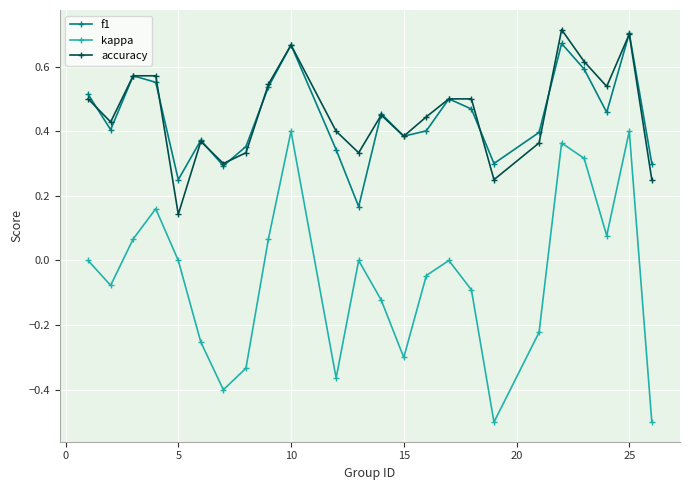

What is the smallest value displayed?

-0.5